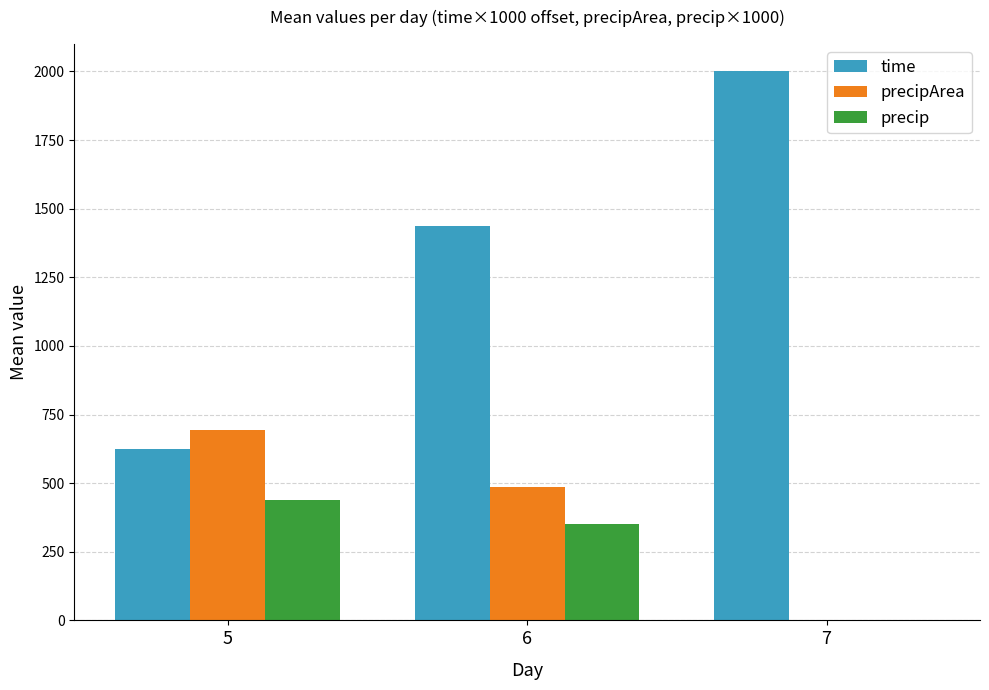

What is the maximum value for precipArea?

693.8